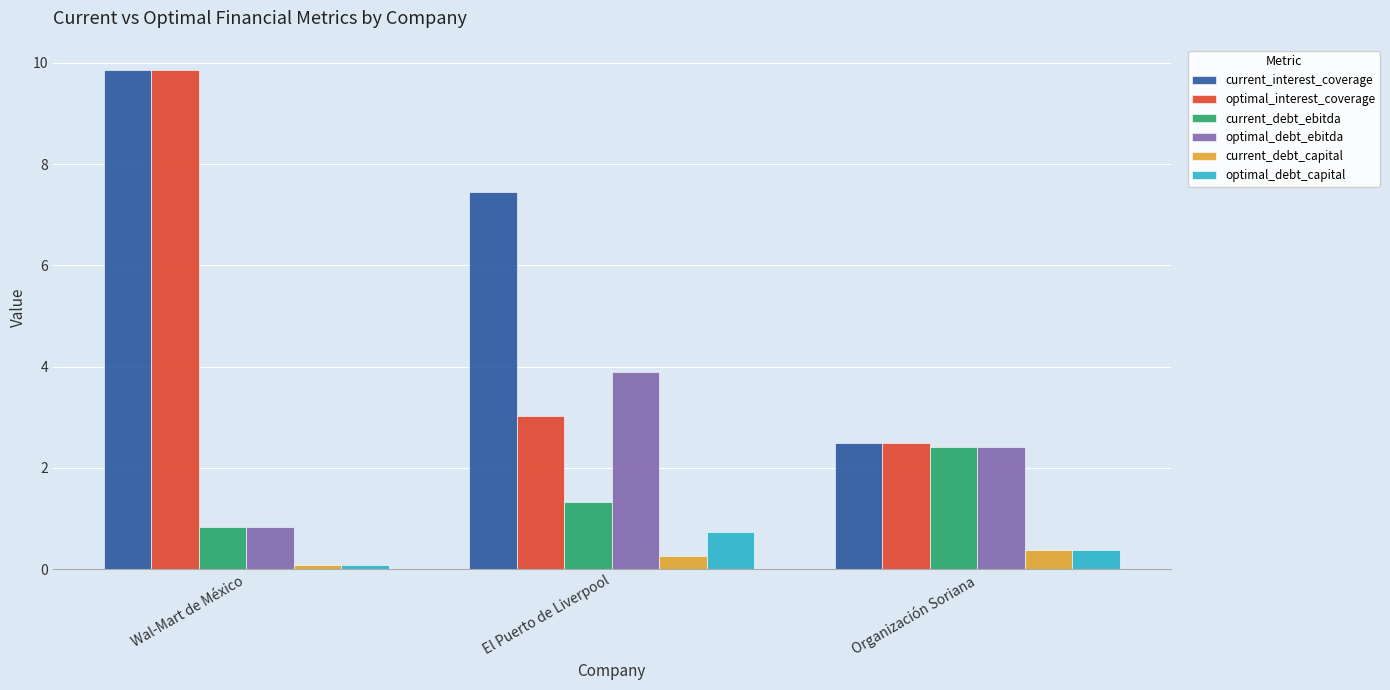

Which series changed the most between Wal-Mart de México and El Puerto de Liverpool?

optimal_interest_coverage